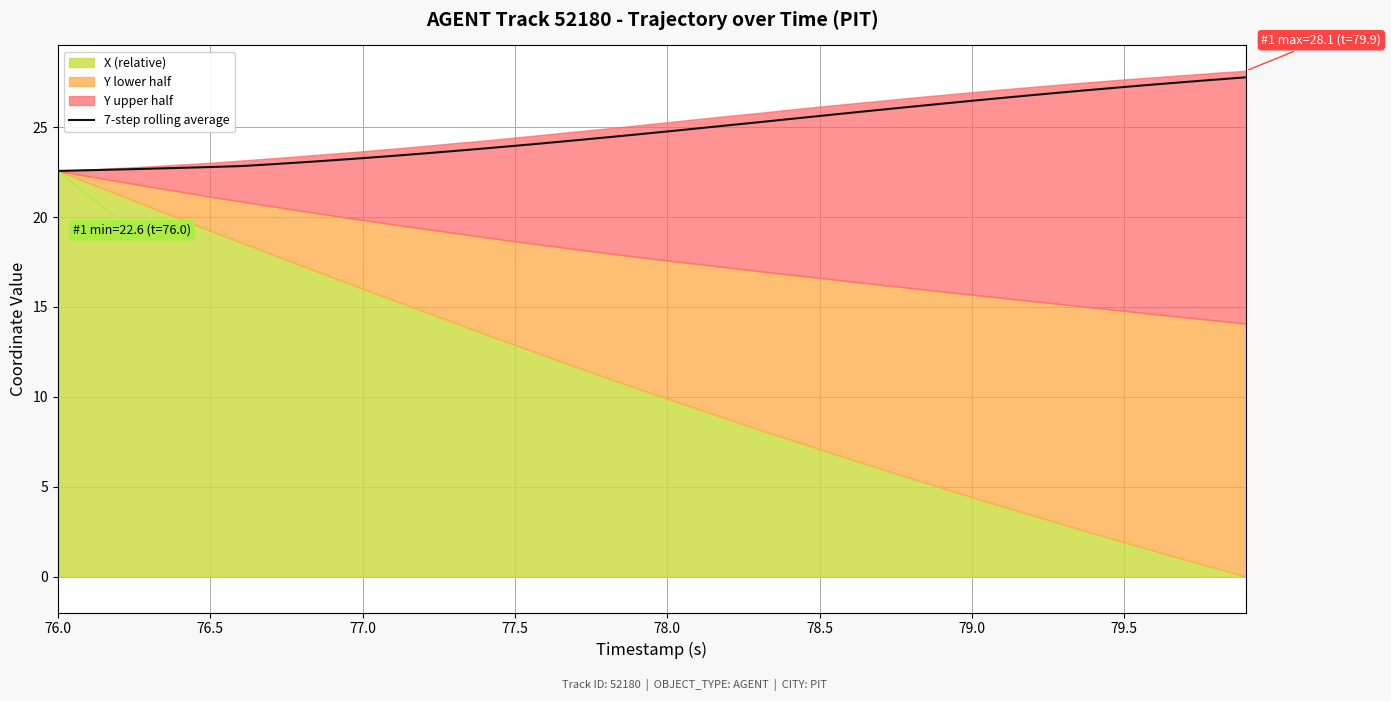

What is the maximum value for 7-step rolling average?

27.8